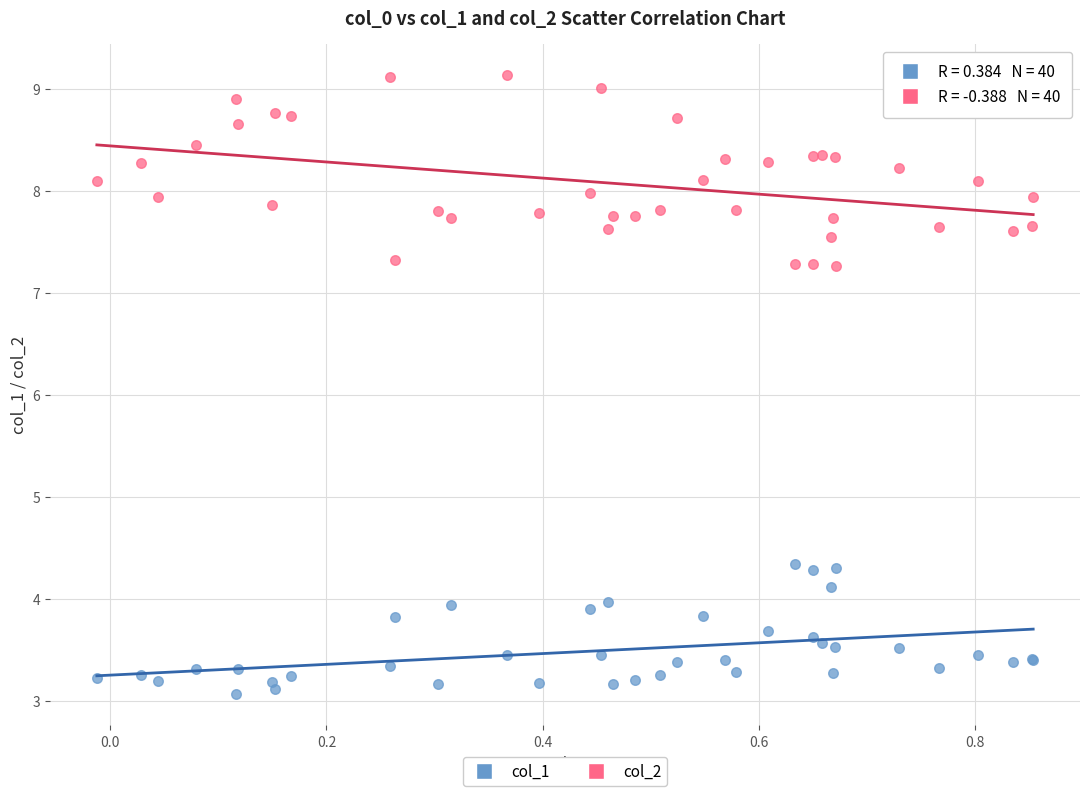

What is the X range (max minus min) for the scatter plot?

0.9